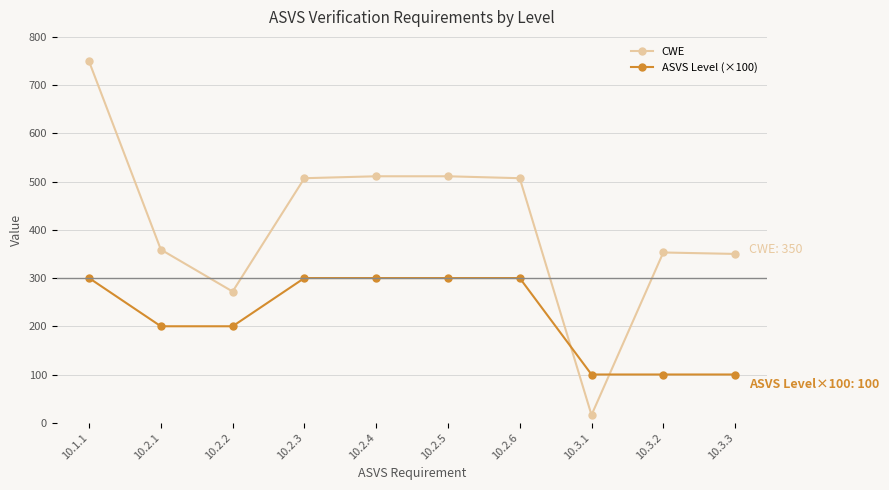

What is the value of the ASVS Level (×100) point at the 8th from the left?

100